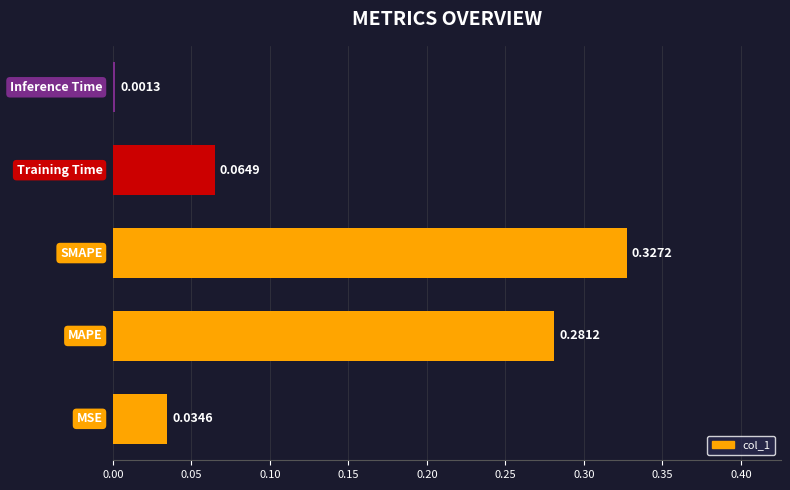

What is the sum of all values?

0.7